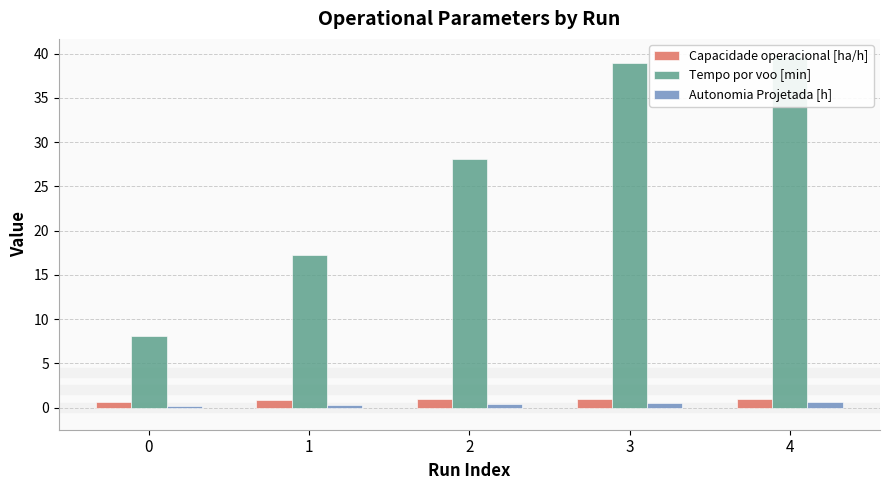

Is it true that Tempo por voo [min] equals 5.7 at 2?

False